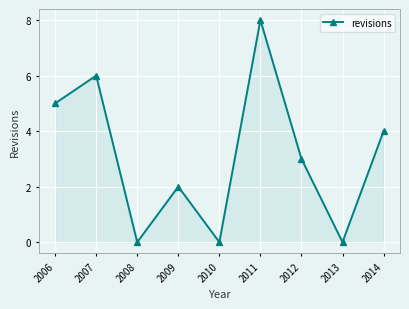

What is the greatest value displayed?

8